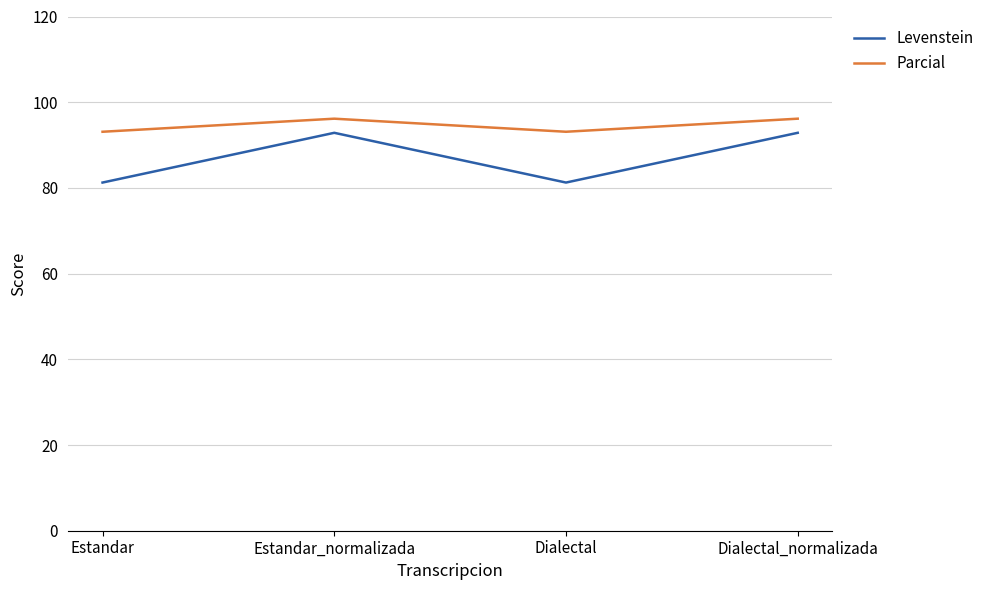

True or false: Levenstein has a value of 92.9 at Estandar_normalizada.

True